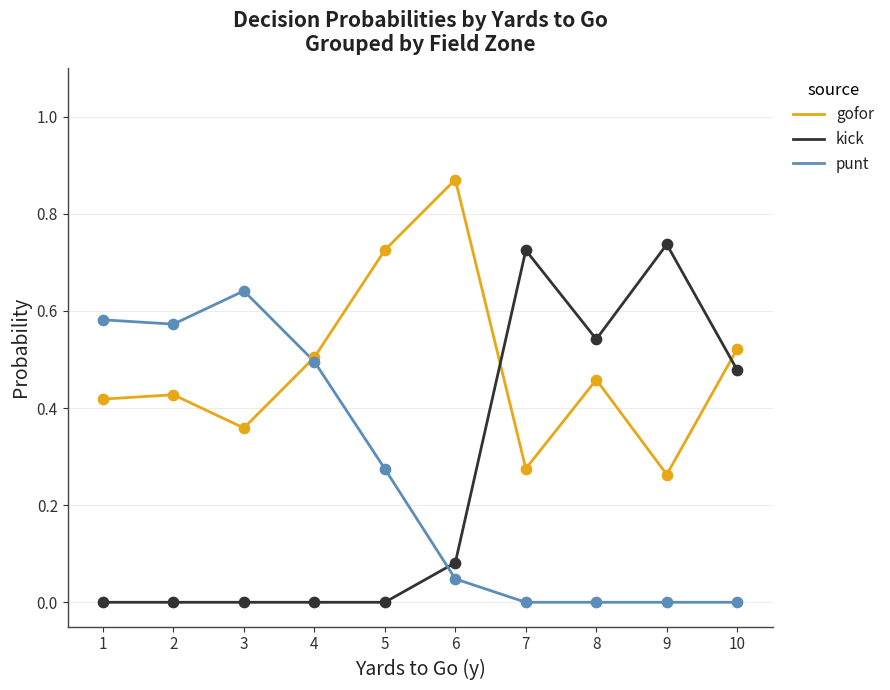

Which series has the largest total across all categories?

gofor